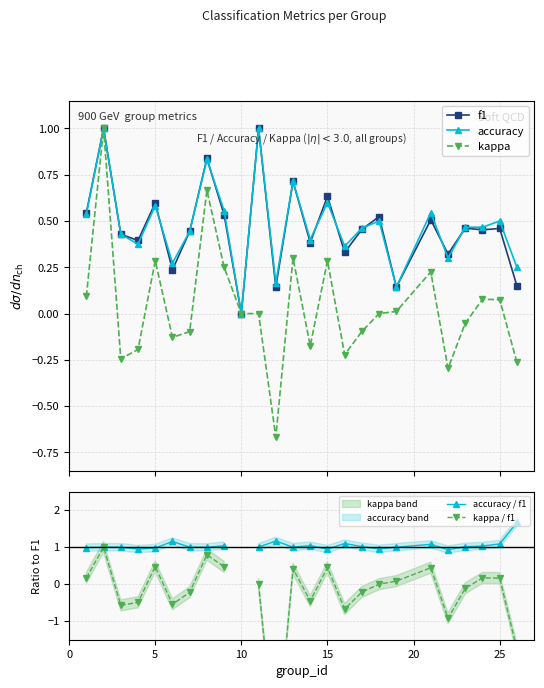

What is the value of the accuracy / f1 point at the 5th from the left?

1.0